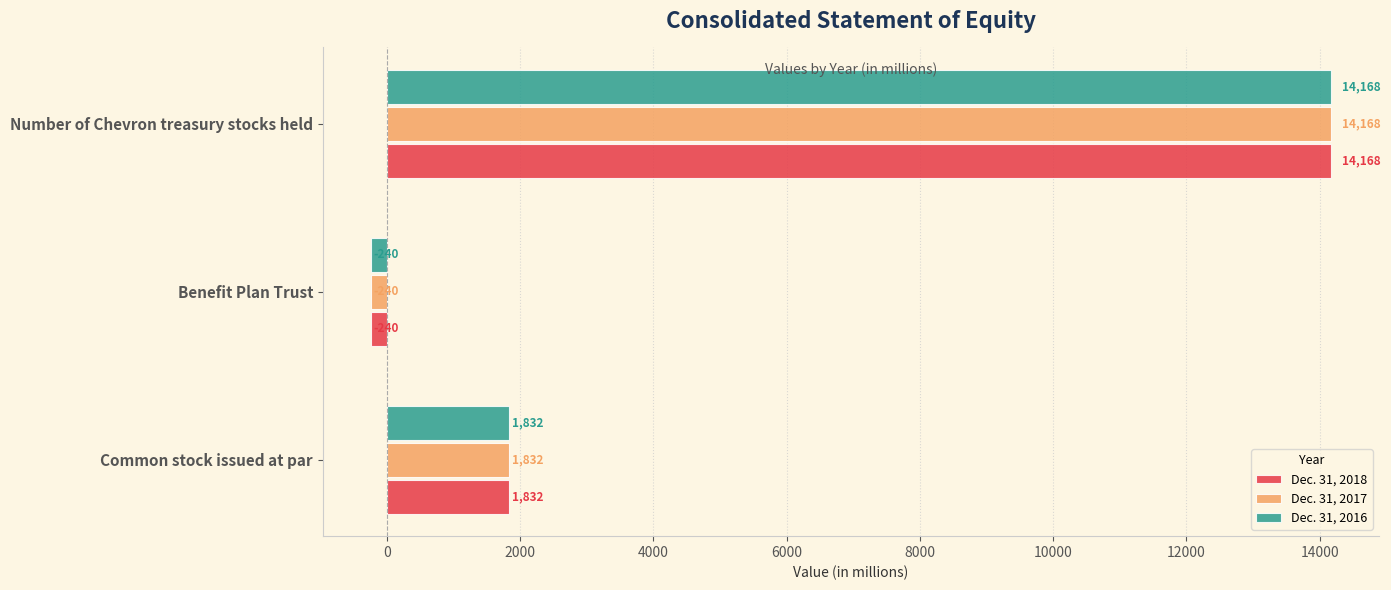

Is it true that Dec. 31, 2016 equals 14168 at Number of Chevron treasury stocks held?

True